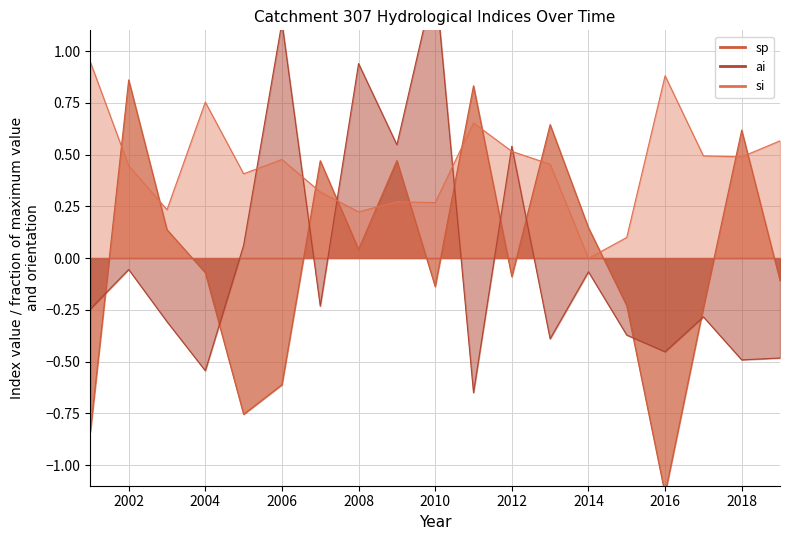

List the labels in order of sp value, smallest first.

2016, 2001, 2005, 2006, 2017, 2015, 2010, 2019, 2012, 2004, 2008, 2003, 2014, 2007, 2009, 2018, 2013, 2011, 2002